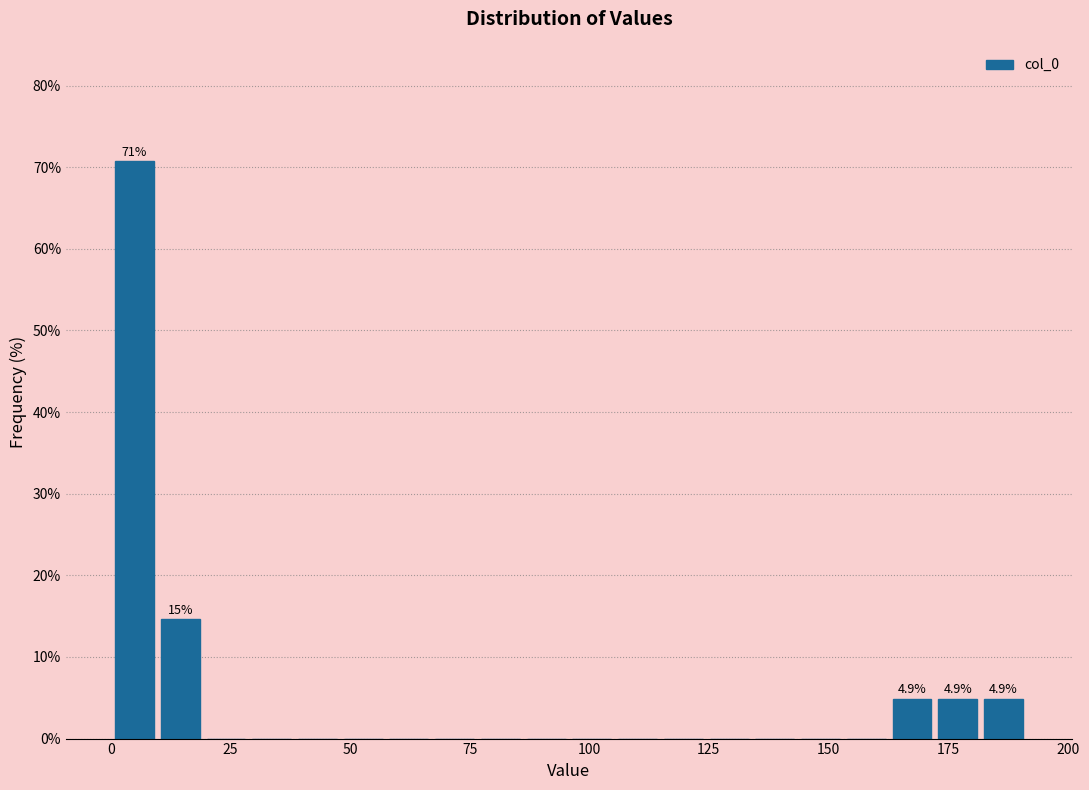

Around what value on the x-axis is the tallest bar? Give the approximate position of its centre, as read against the axis.

5